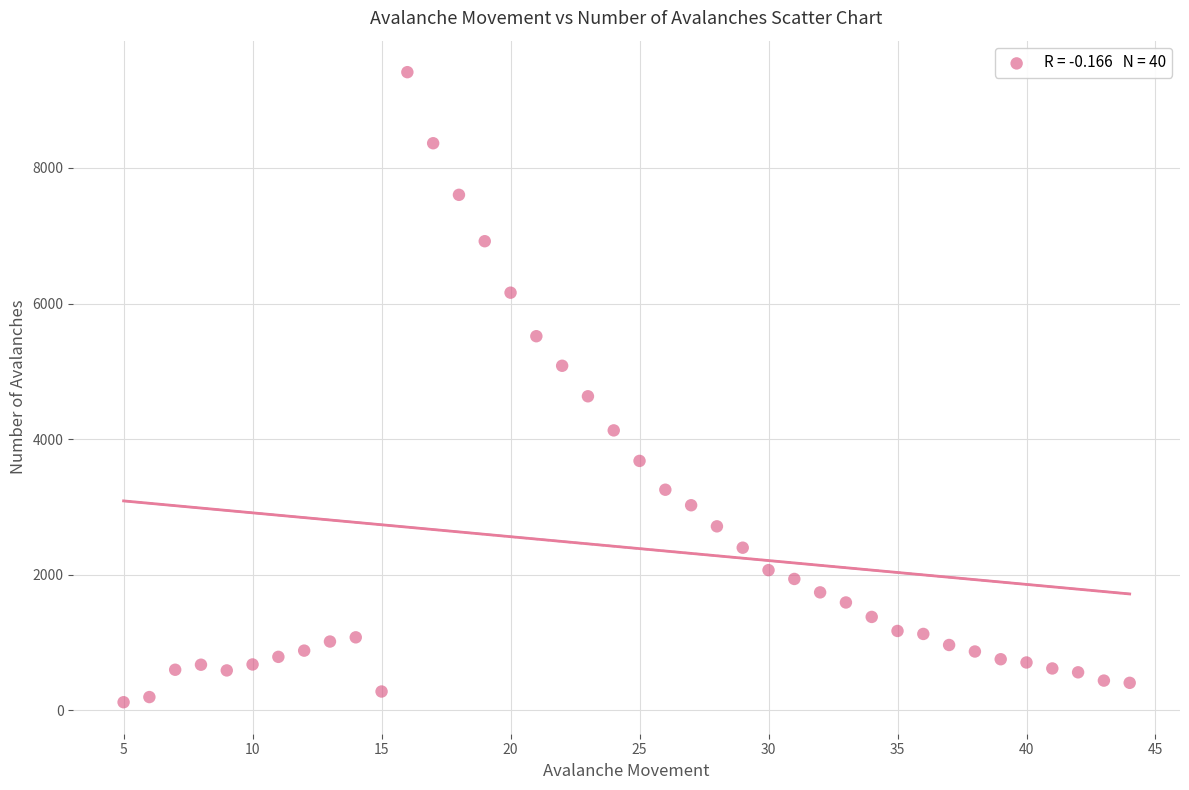

What is the range of Y values (max minus min)?

9292